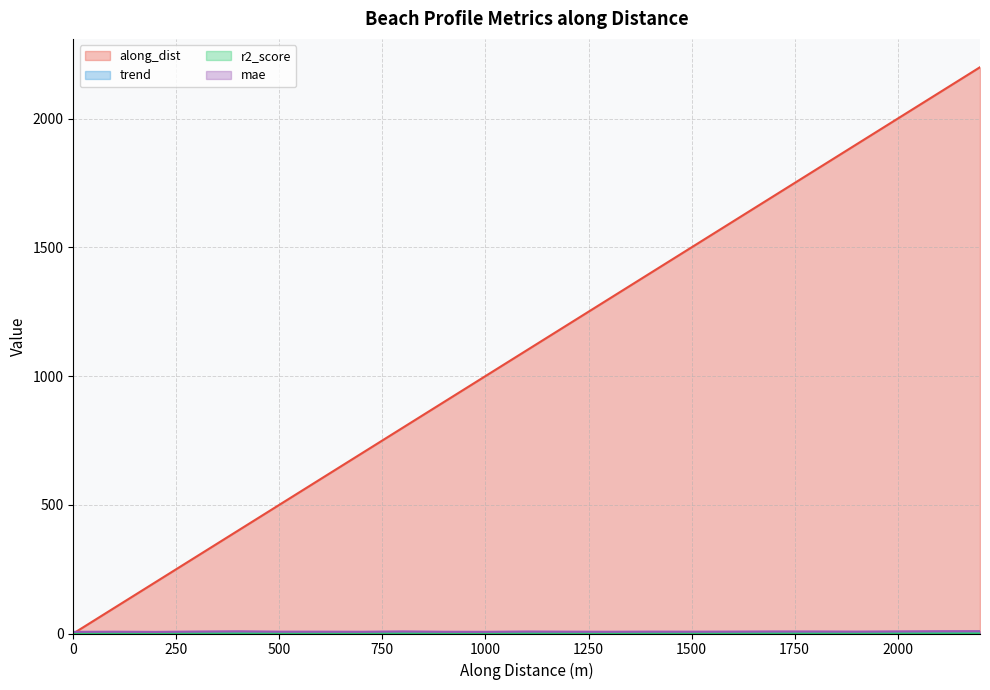

Which series has the largest total across all categories?

along_dist